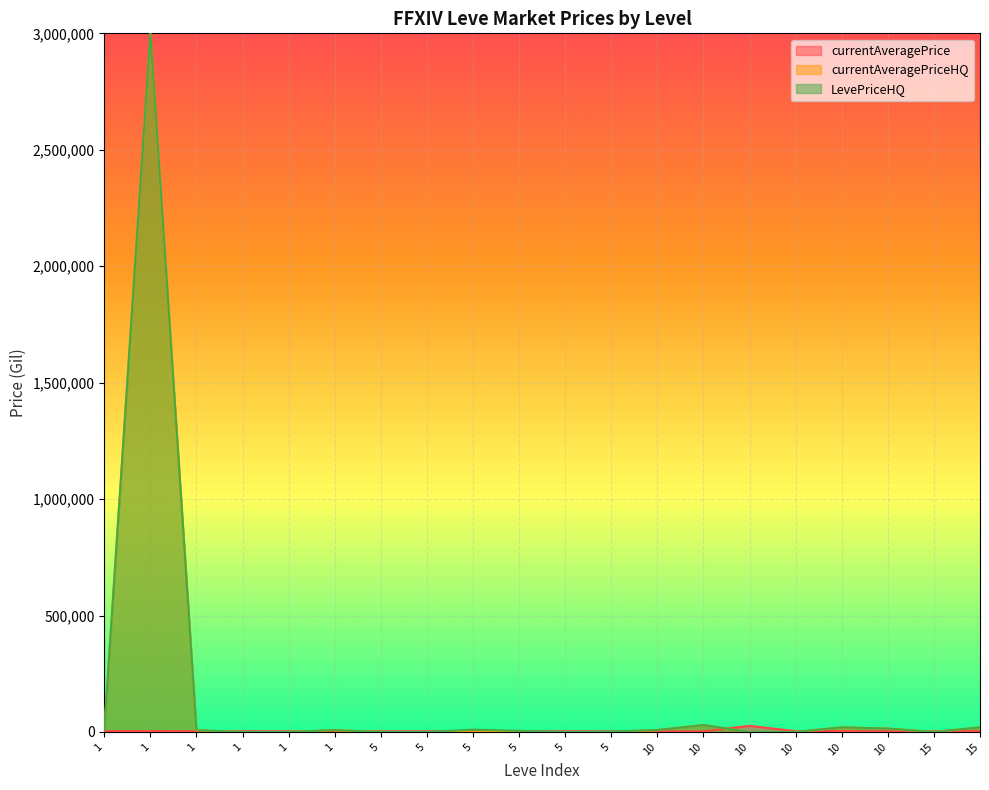

What is the approximate value of currentAveragePrice at 15?

3341